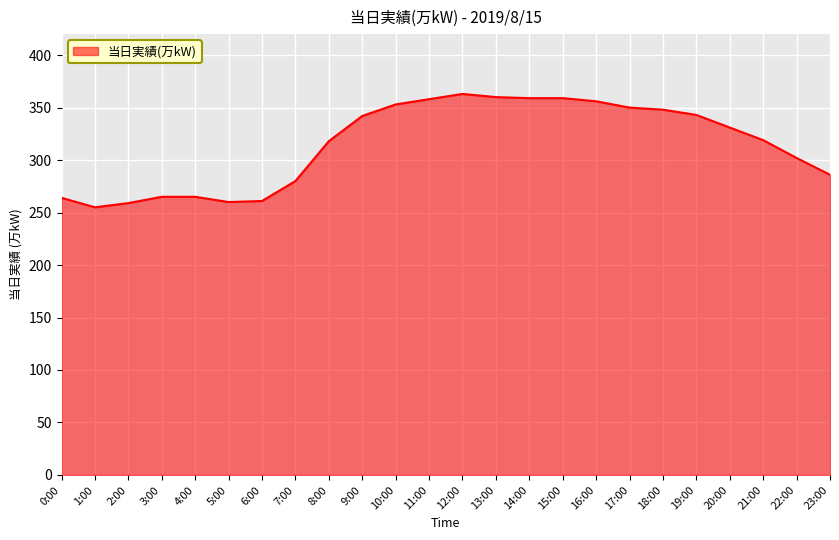

What is the ratio of the value at 23:00 to the value at 8:00?

0.9